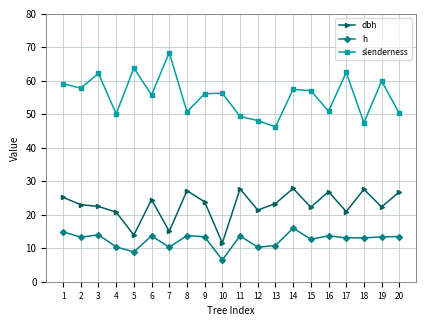

How many lines are shown in the chart?

3